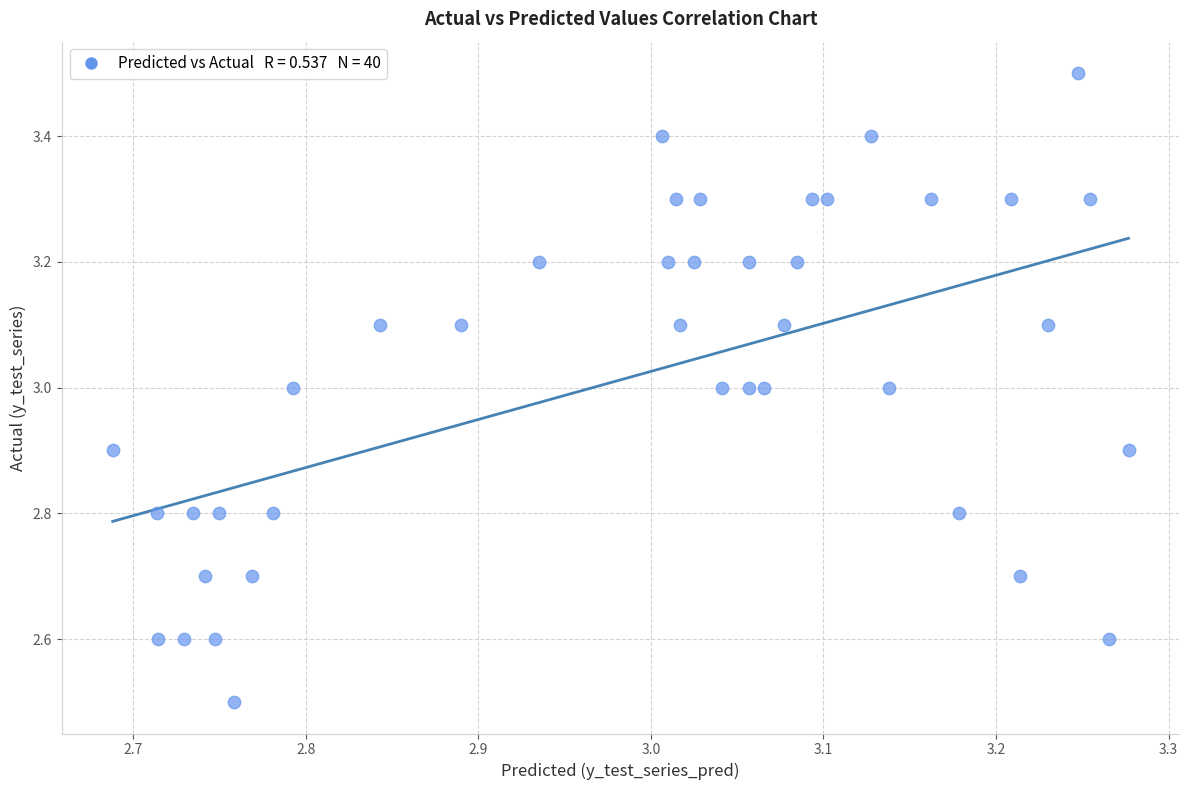

What is the range of Y values (max minus min)?

1.0